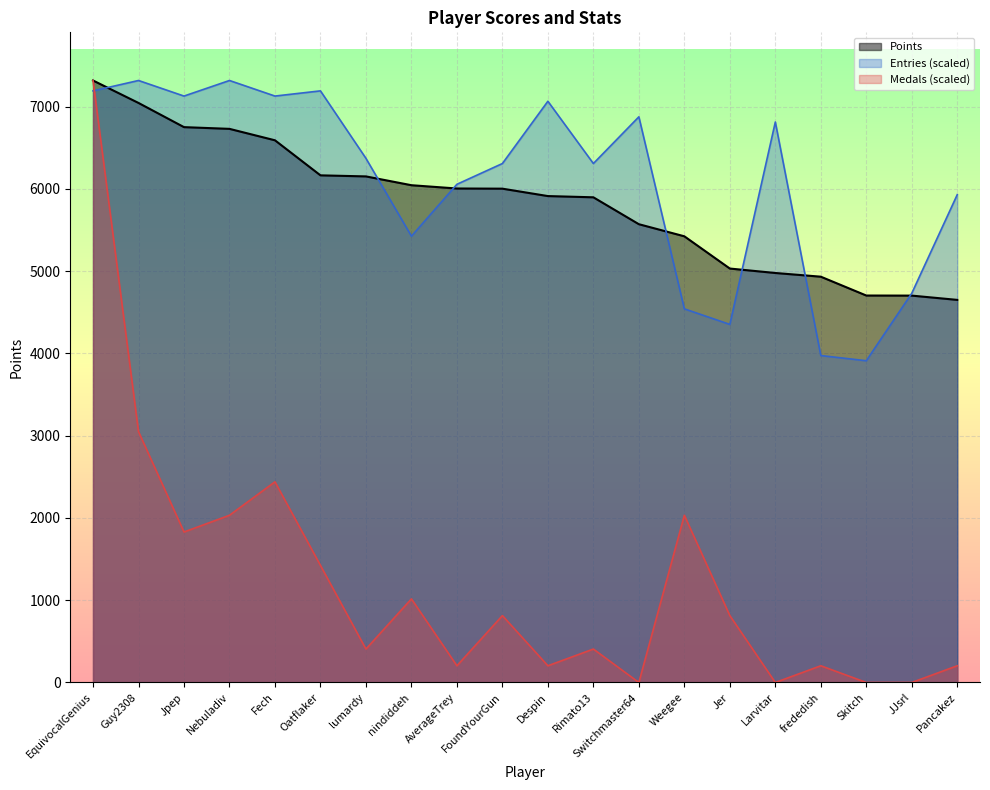

Where does the Points series first go above 6003?

EquivocalGenius